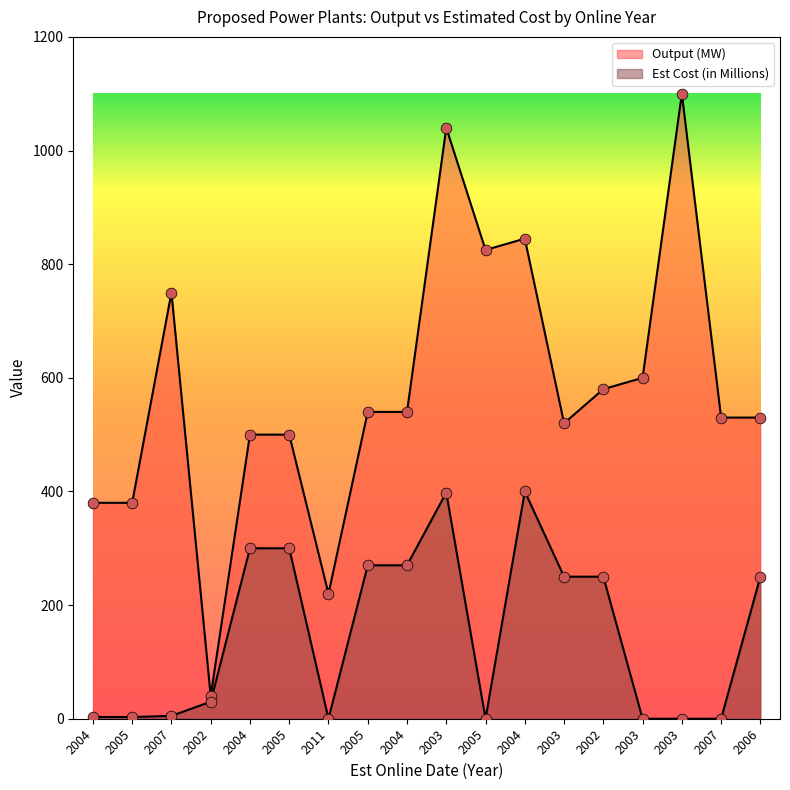

What are all the series names shown in the legend?

Output (MW), Est Cost (in Millions)